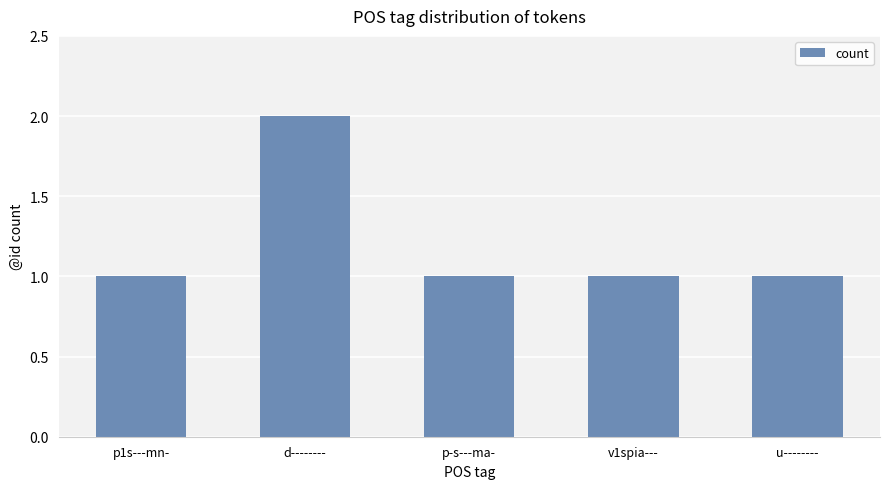

What is the minimum value shown in the chart?

1